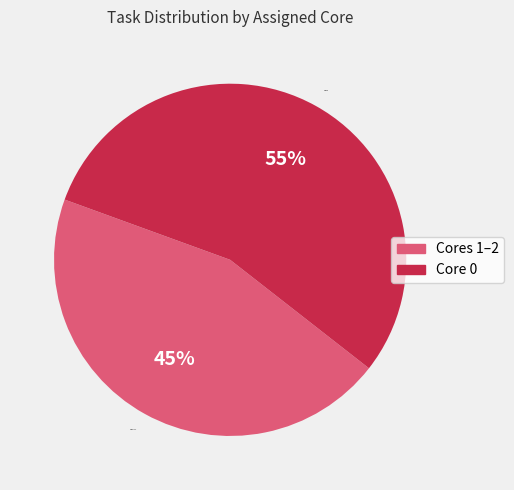

Is the sum of Core 0 and Cores 1–2 greater than half?

Yes